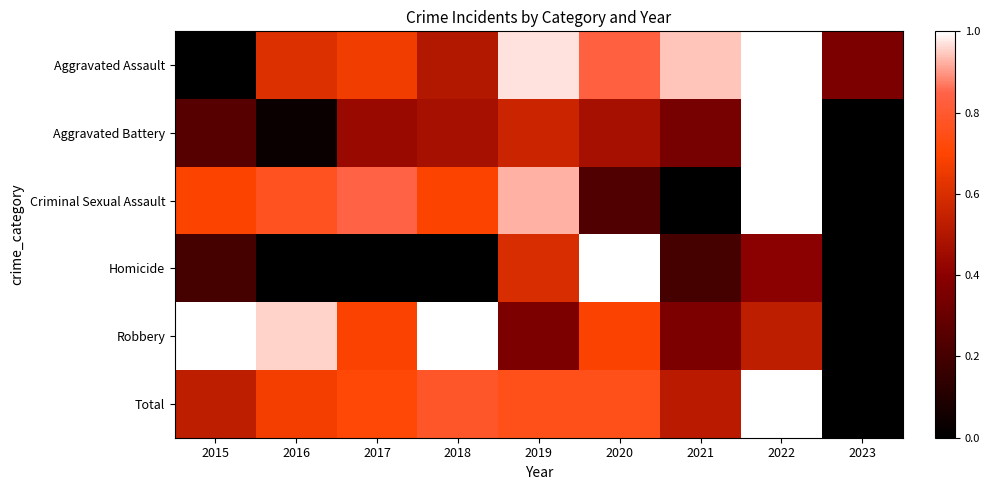

Reading left to right, list all the values displayed in this chart.

Aggravated Assault: 2015=0.0	2016=0.6	2017=0.7	2018=0.5	2019=1.0	2020=0.8	2021=0.9	2022=1.0	2023=0.4
Aggravated Battery: 2015=0.2	2016=0.0	2017=0.4	2018=0.5	2019=0.6	2020=0.5	2021=0.3	2022=1.0	2023=0.0
Criminal Sexual Assault: 2015=0.7	2016=0.8	2017=0.8	2018=0.7	2019=0.9	2020=0.2	2021=0.0	2022=1.0	2023=0.0
Homicide: 2015=0.2	2016=0.0	2017=0.0	2018=0.0	2019=0.6	2020=1.0	2021=0.2	2022=0.4	2023=0.0
Robbery: 2015=1.0	2016=1.0	2017=0.7	2018=1.0	2019=0.4	2020=0.7	2021=0.4	2022=0.5	2023=0.0
Total: 2015=0.5	2016=0.7	2017=0.7	2018=0.8	2019=0.8	2020=0.8	2021=0.5	2022=1.0	2023=0.0